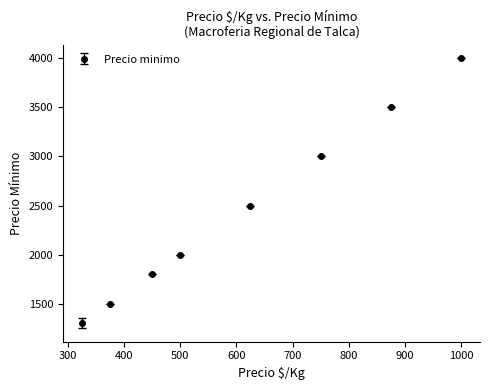

True or false: the data has more than 1 interior local peaks.

False